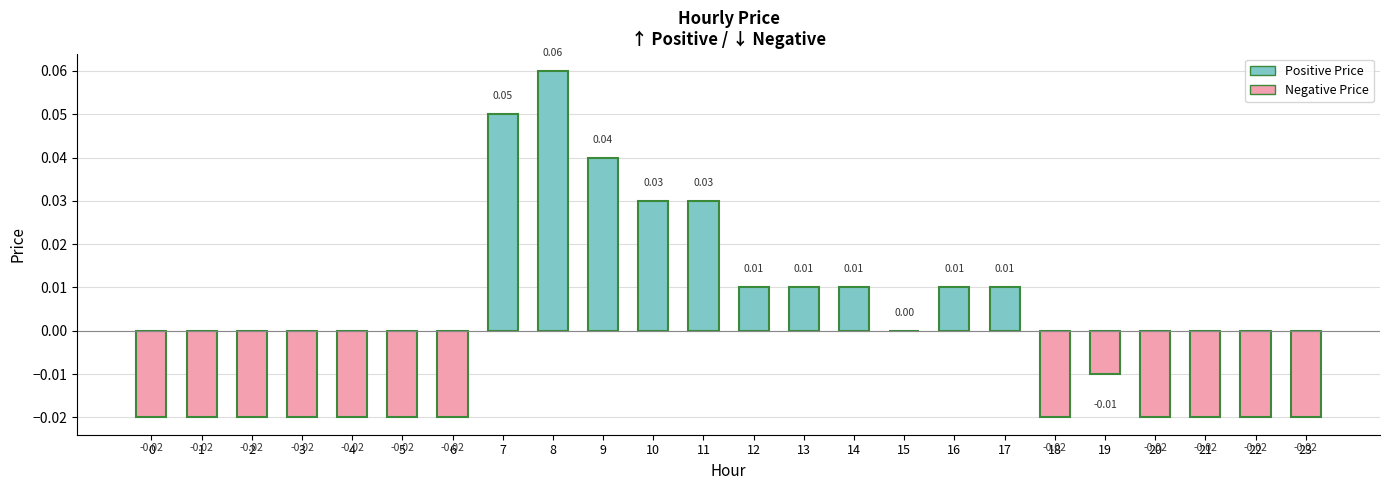

Between 8 and 17, which is larger?

8